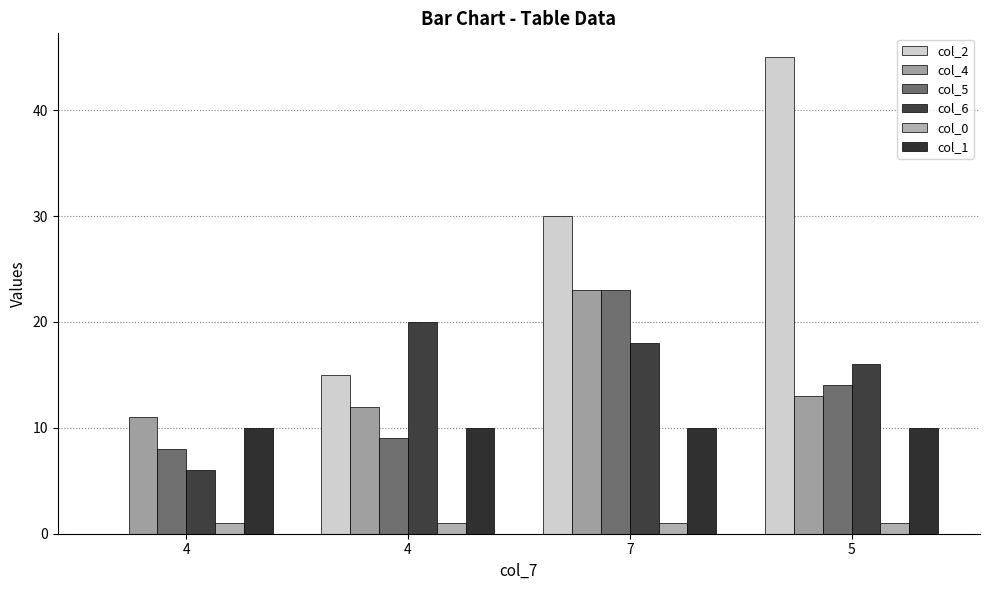

Where is col_0 nearest to the value 1?

4